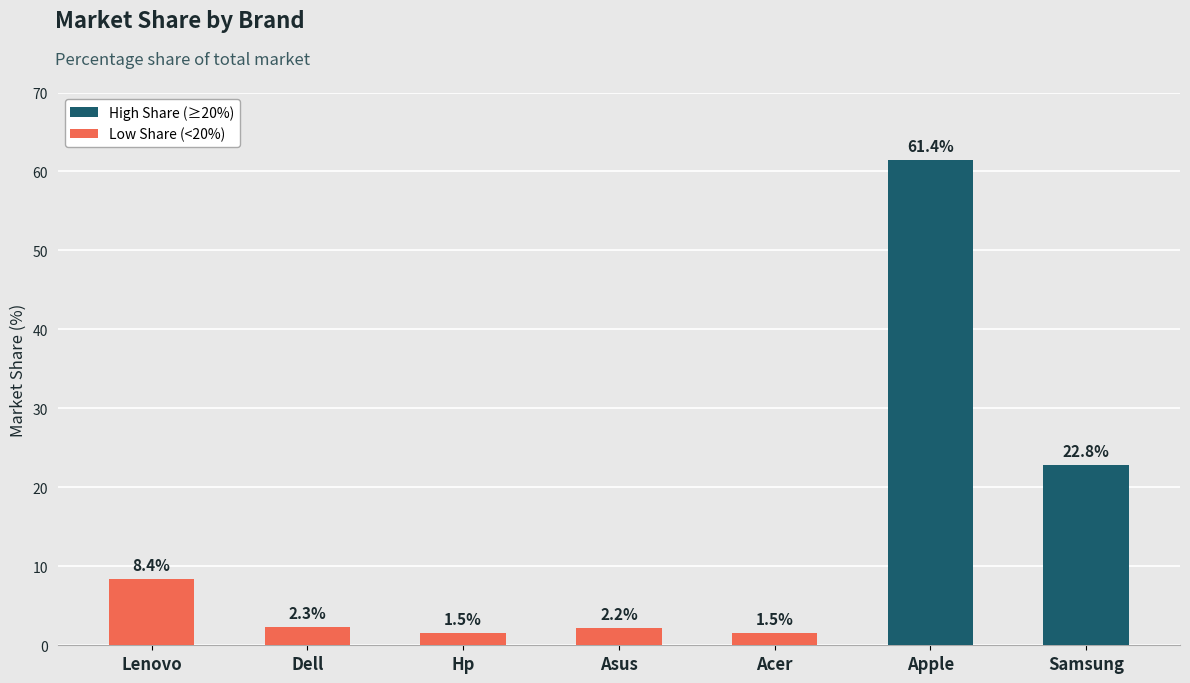

Which label corresponds to the largest value in the chart?

Apple